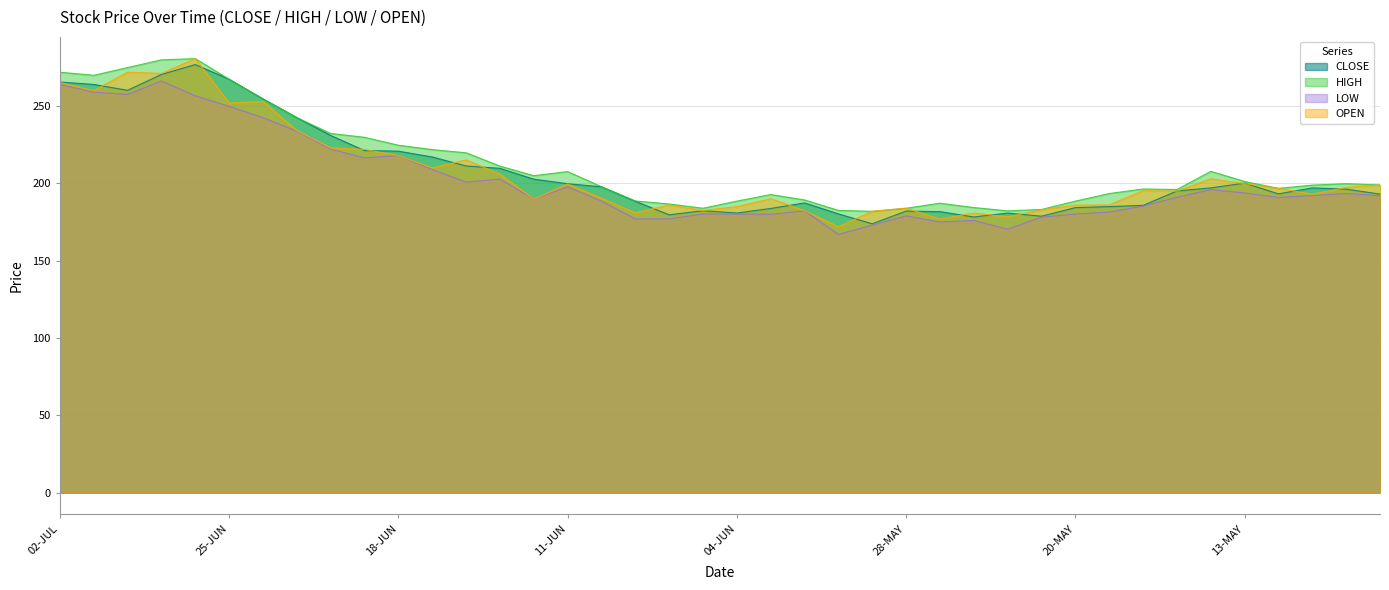

The LOW series shows 218.0 at 18-JUN. True or false?

True